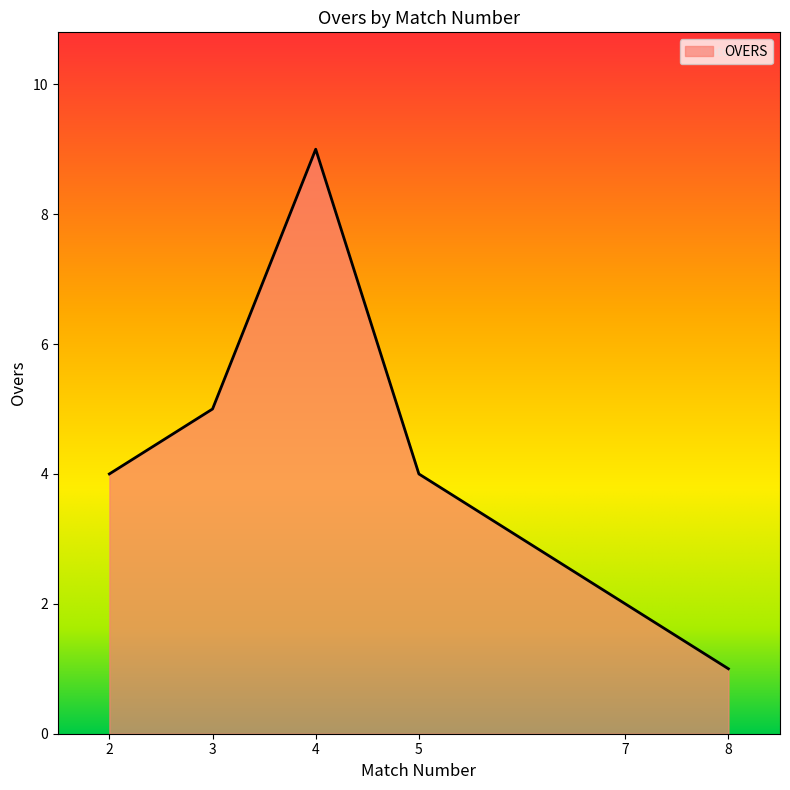

At which category does the data reach its first local peak?

4